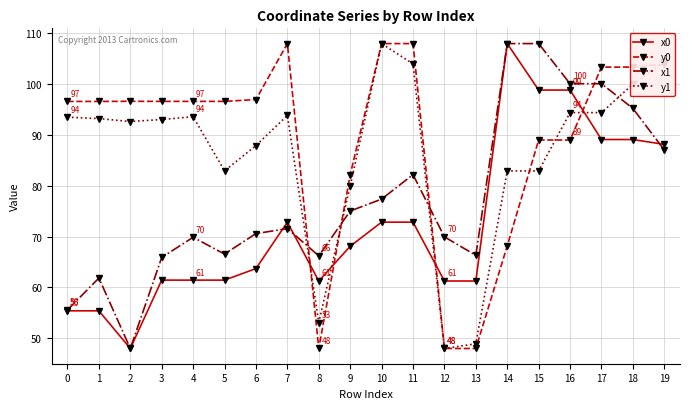

Between 2 and 11, which series saw the biggest shift?

x1